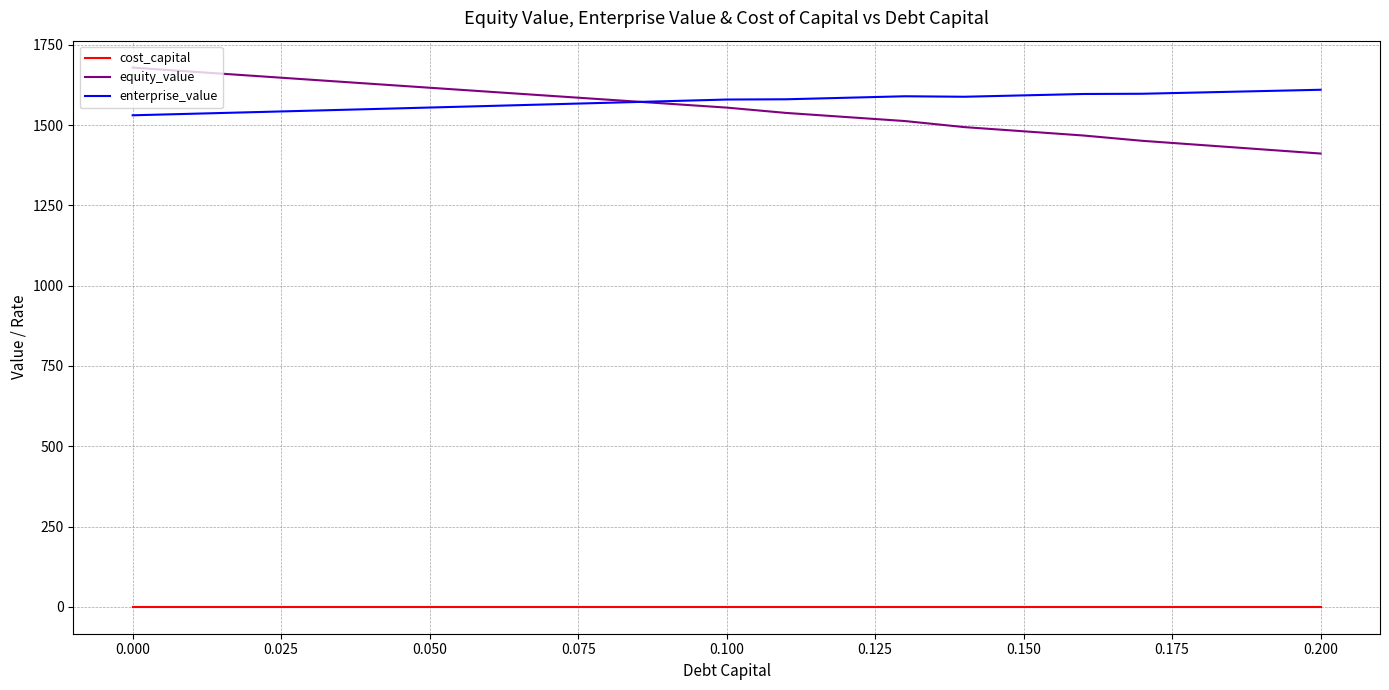

What is the minimum value for enterprise_value?

1530.4